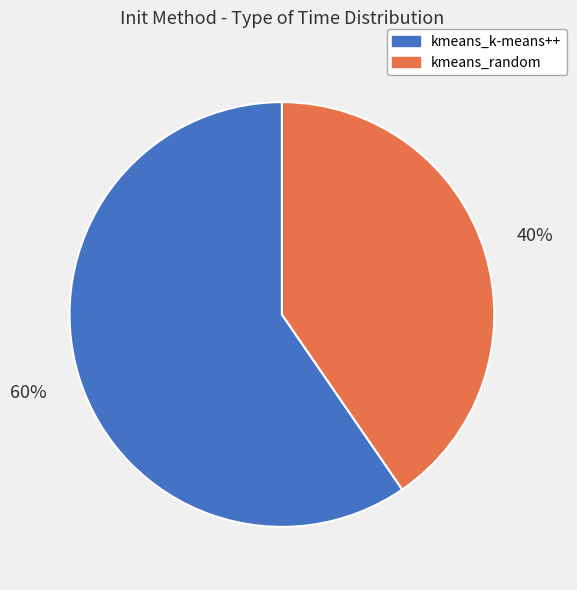

Is the sum of kmeans_k-means++ and kmeans_random greater than half?

Yes